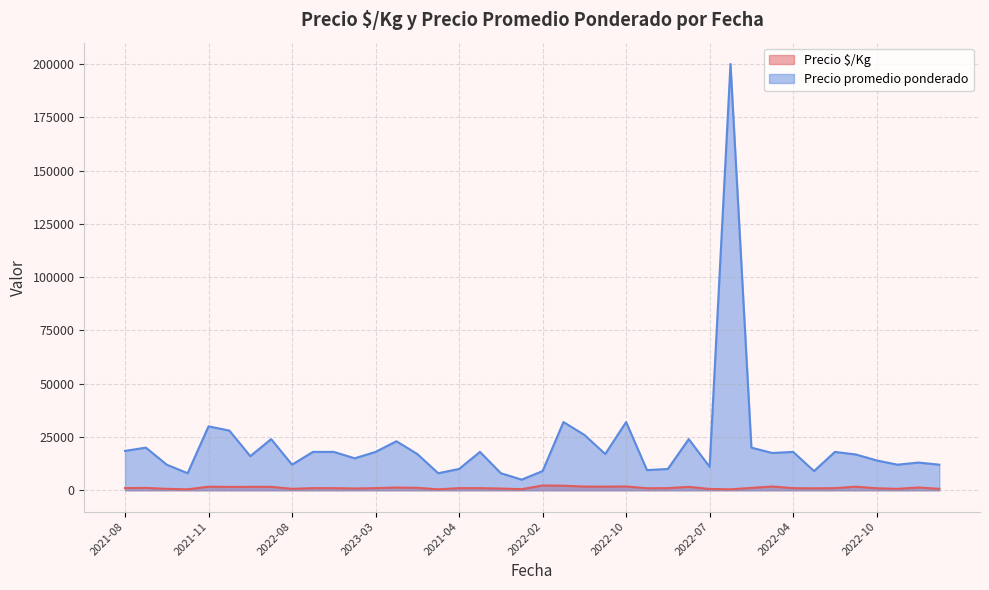

Reading left to right, transcribe all the data shown in this chart.

Precio $/Kg: 1026	1111	667	444	1667	1556	1600	1600	667	1000	1000	833	1000	1278	1133	444	1000	1000	800	500	2250	2133	1733	1700	1778	946	1000	1600	611	444	1111	1749	1000	900	1000	1680	933	667	1300	667
Precio promedio ponderado: 18468	20000	12000	8000	30000	28000	16000	24000	12000	18000	18000	15000	18000	23000	17000	8000	10000	18000	8000	5000	9000	32000	26000	17000	32000	9462	10000	24000	11000	200000	20000	17486	18000	9000	18000	16800	14000	12000	13000	12000